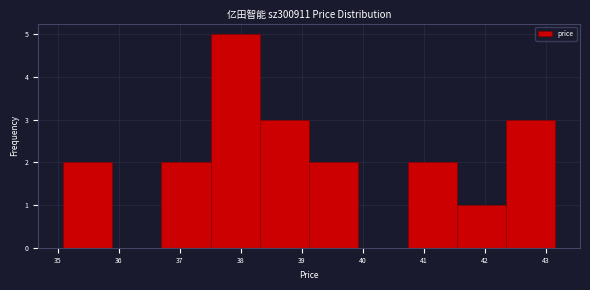

Reading left to right, list every bar in this chart as the range it spans on the x-axis followed by its height. Neither the bar edges nor the heights are printed on the chart, so give them approximately, as read against the axes.

35.1 to 35.9: 2
35.9 to 36.7: 0
36.7 to 37.5: 2
37.5 to 38.3: 5
38.3 to 39.1: 3
39.1 to 39.9: 2
39.9 to 40.7: 0
40.7 to 41.5: 2
41.5 to 42.4: 1
42.4 to 43.2: 3